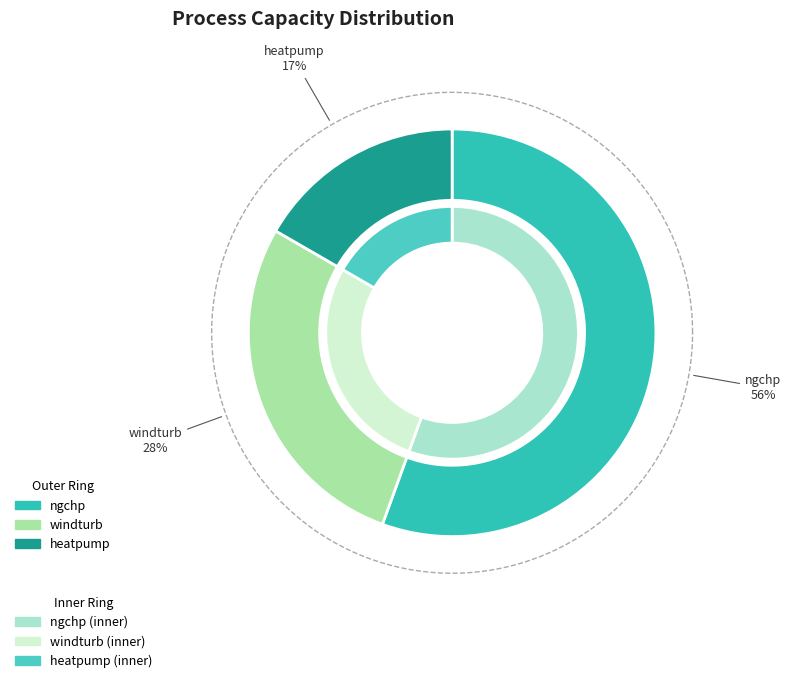

Count the number of slices in the pie.

3